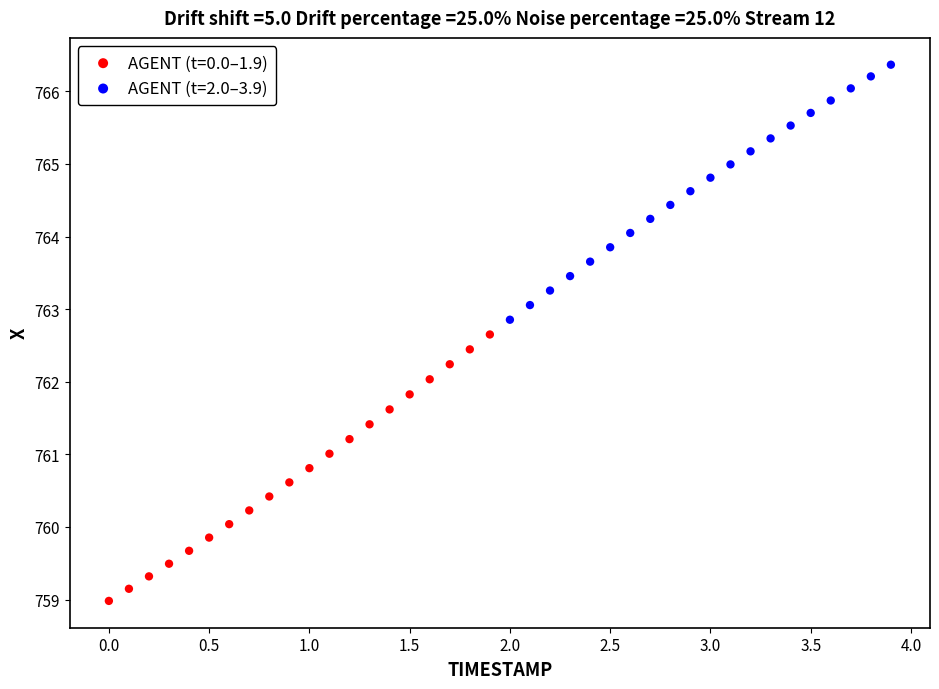

Which series has the largest Y range (max minus min)?

AGENT (t=0.0–1.9)